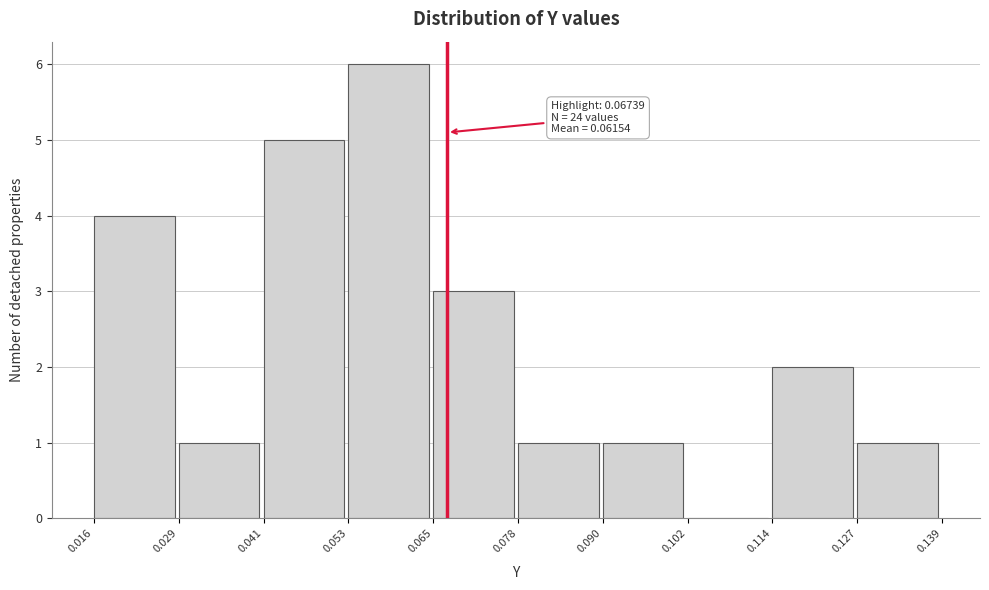

Which range on the x-axis has the tallest bar?

0.053 to 0.065